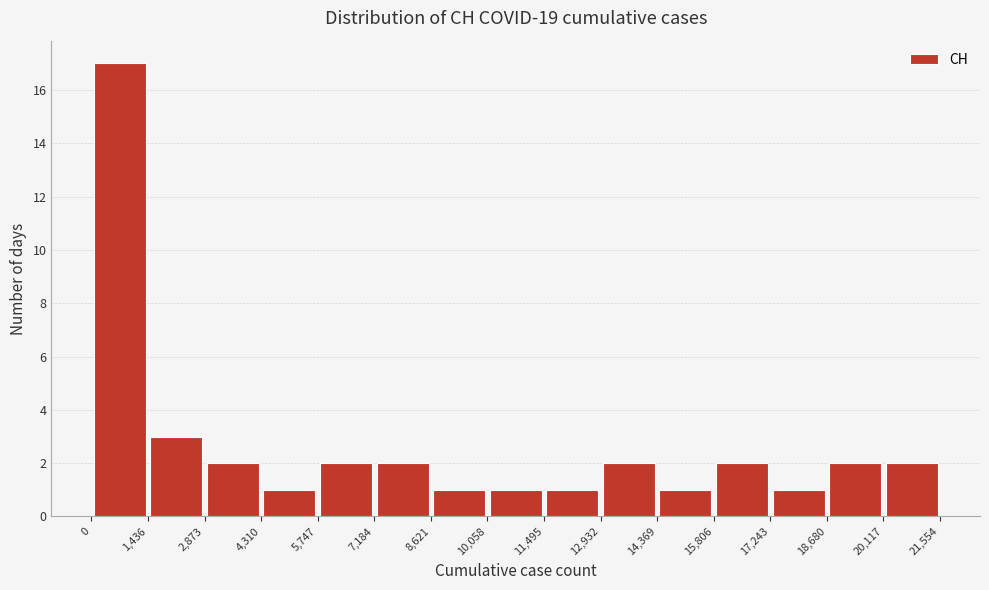

What is the height of the bar covering 8,621 to 10,058 on the x-axis? The values are not printed on the chart, so give them approximately, as read against the axis.

1